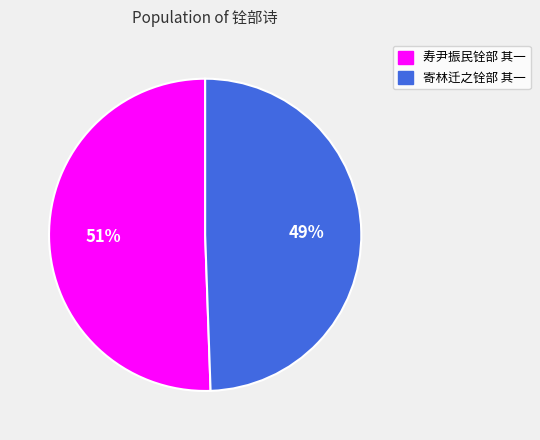

True or false: 寄林迁之铨部 其一 accounts for 49% of the total.

True